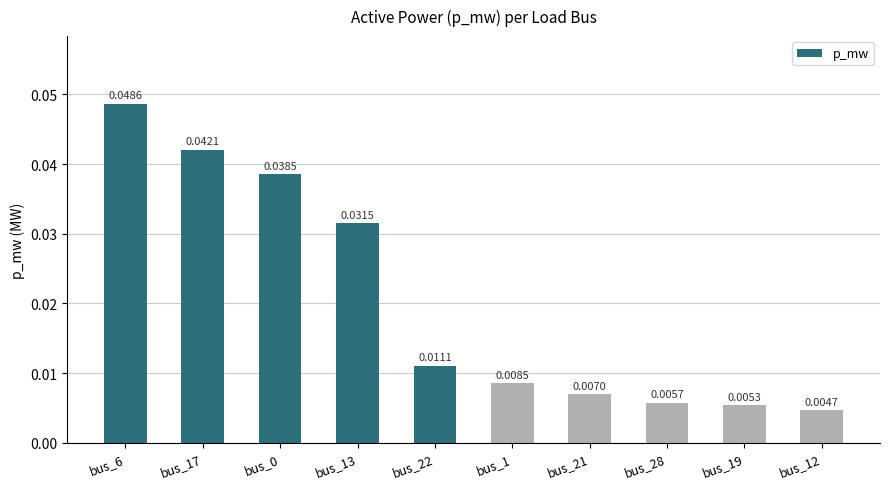

At which category does the chart reach its peak across all series?

bus_6